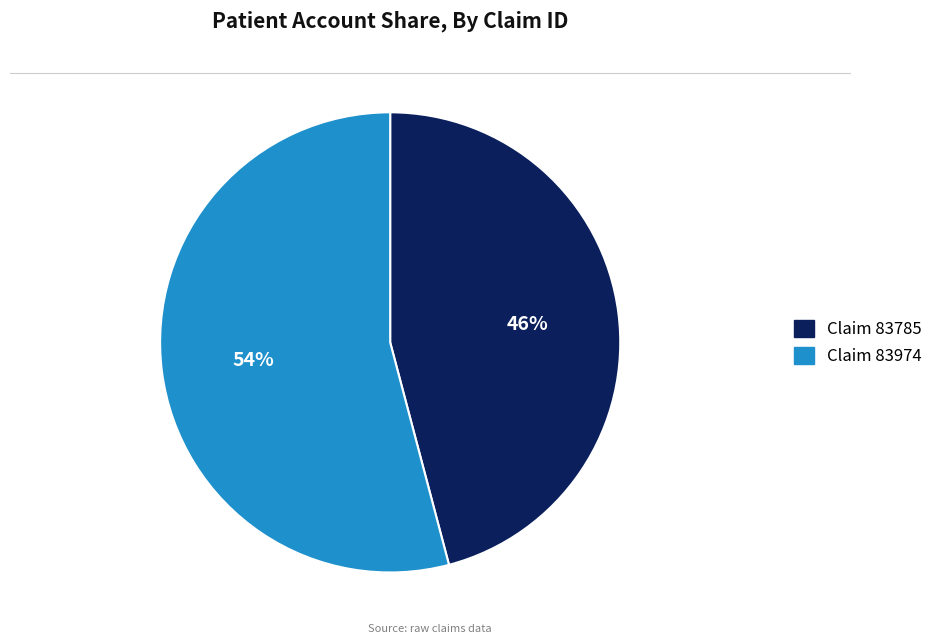

To the nearest percent, what is the difference between the largest and smallest slice percentages?

8%